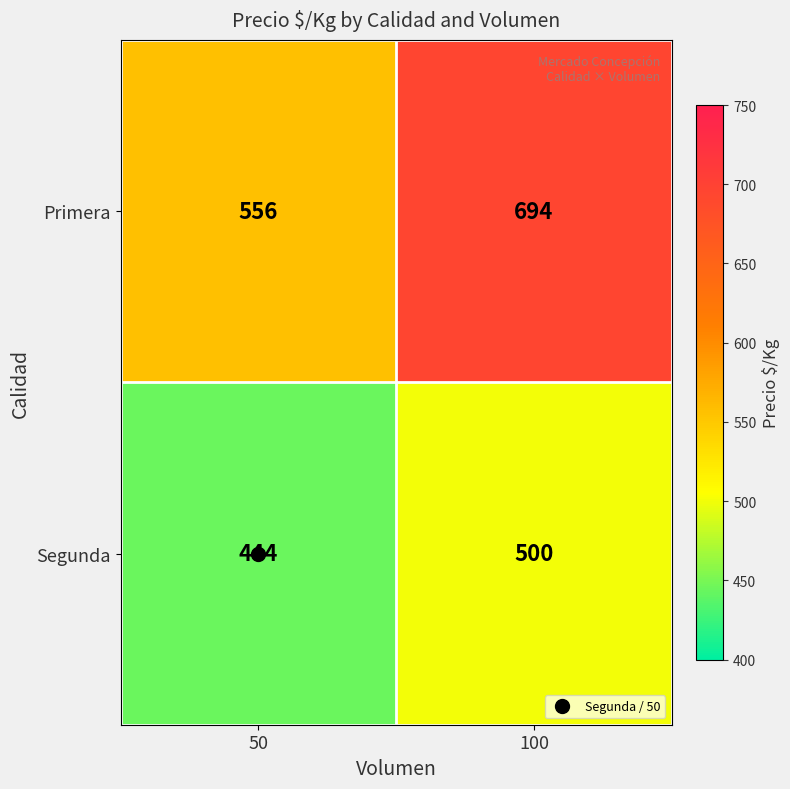

At which label is Primera closest to 625?

50